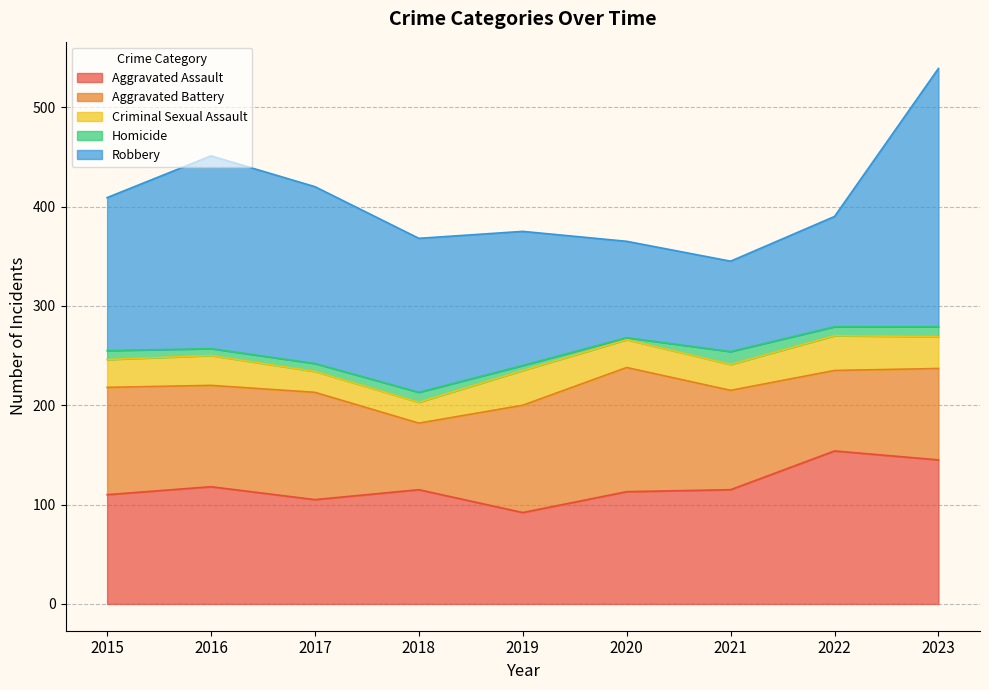

Is the value of Aggravated Assault at 2017 greater than the value of Robbery at 2023?

No